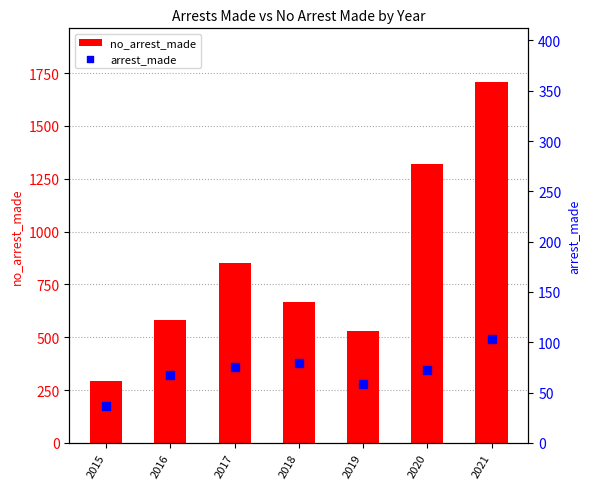

At how many categories does at least one series exceed 870?

2